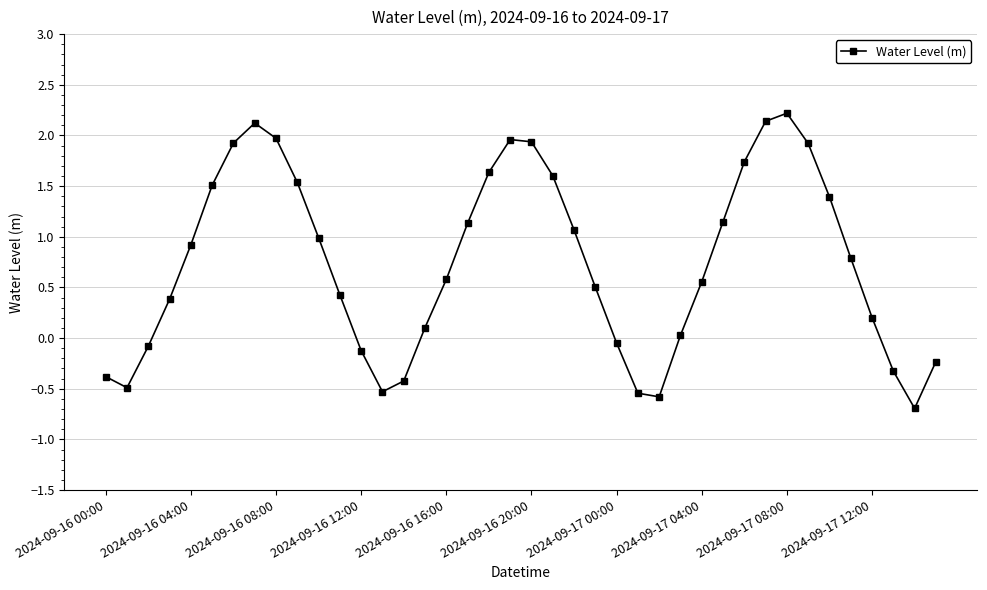

How many interior local valleys (lower than both neighbors) does the data have?

4